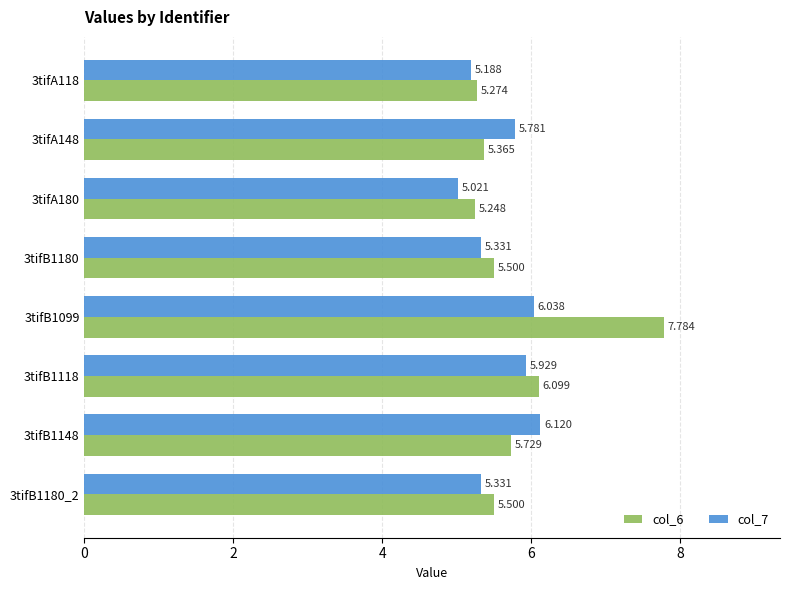

Is the value of col_6 at 3tifA148 greater than the value of col_7 at 3tifA118?

Yes